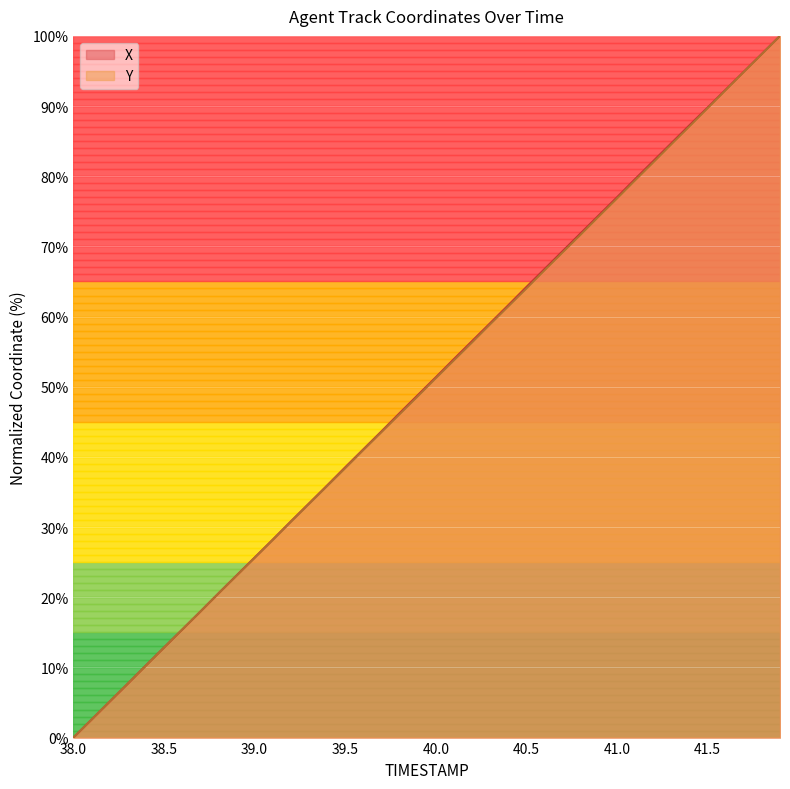

Which category has the lowest value in the Y series?

38.0